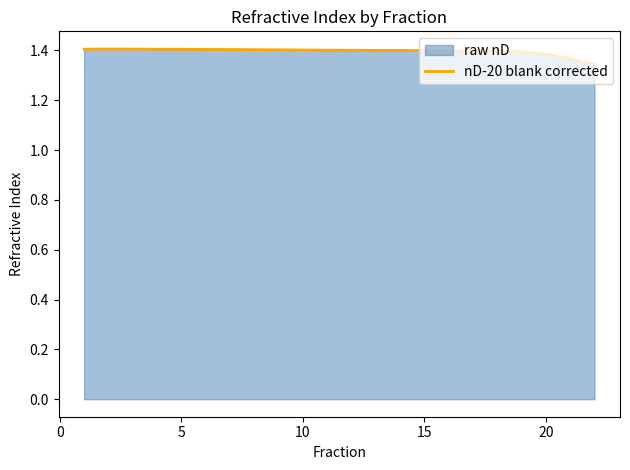

Which series has the largest range (max minus min)?

raw nD